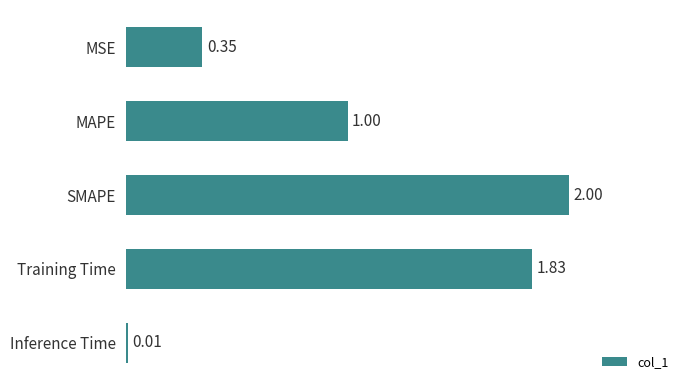

How many bars are there in total?

5